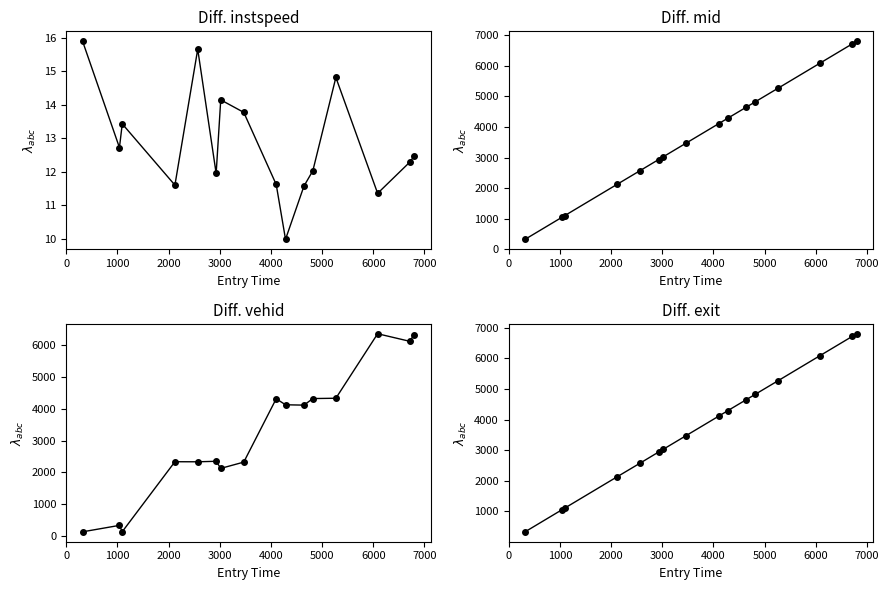

At how many categories does at least one series exceed 71?

16